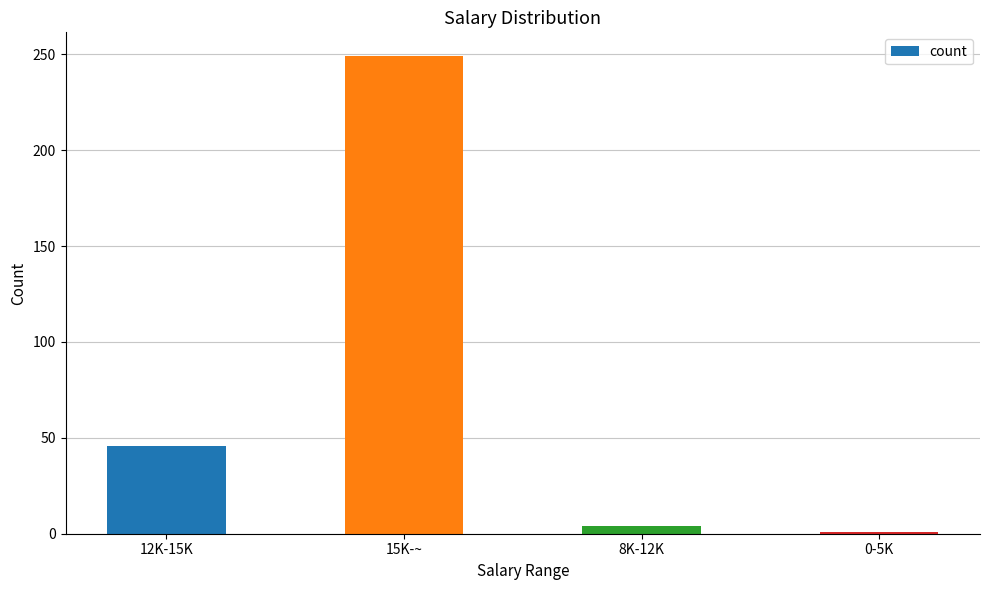

Count the number of categories in the chart.

4